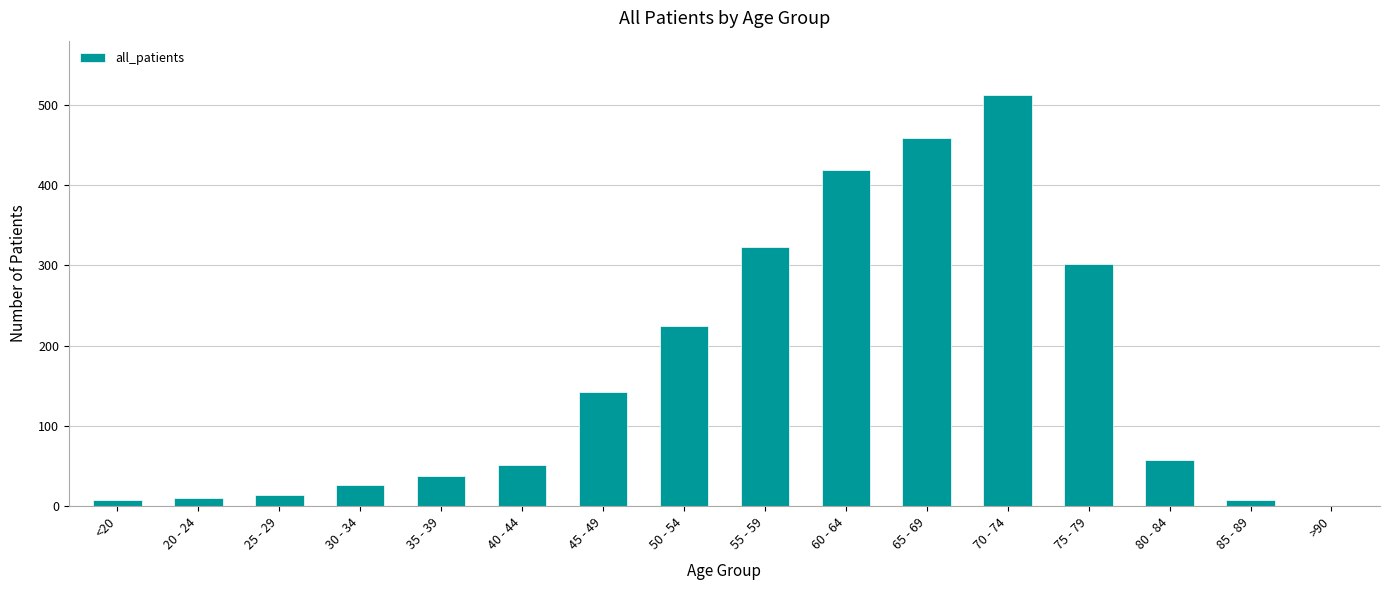

Are the bars grouped side by side (vs. stacked)?

No